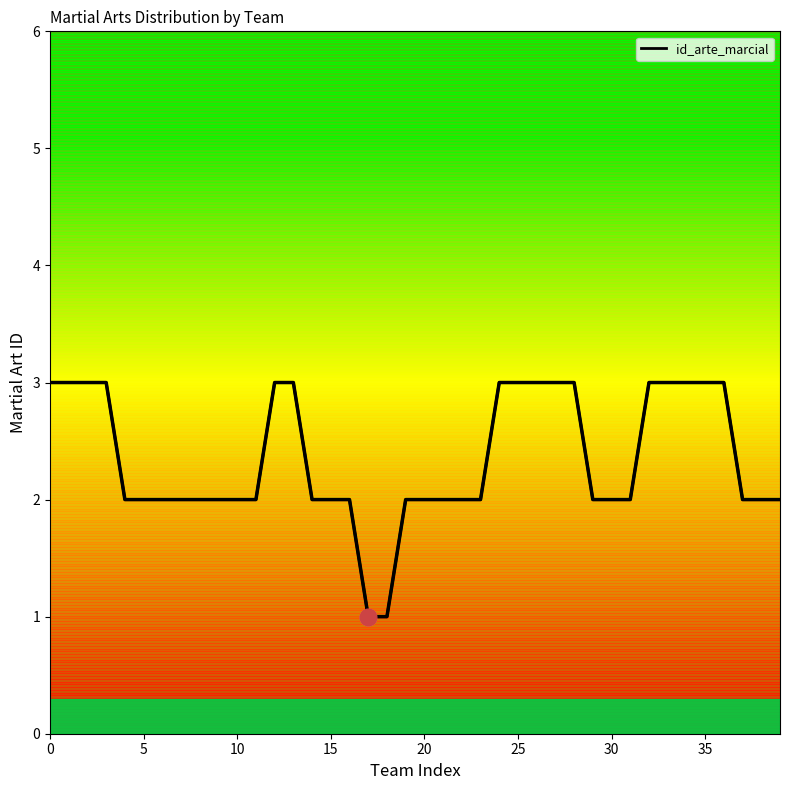

How many data points are less than 2?

2